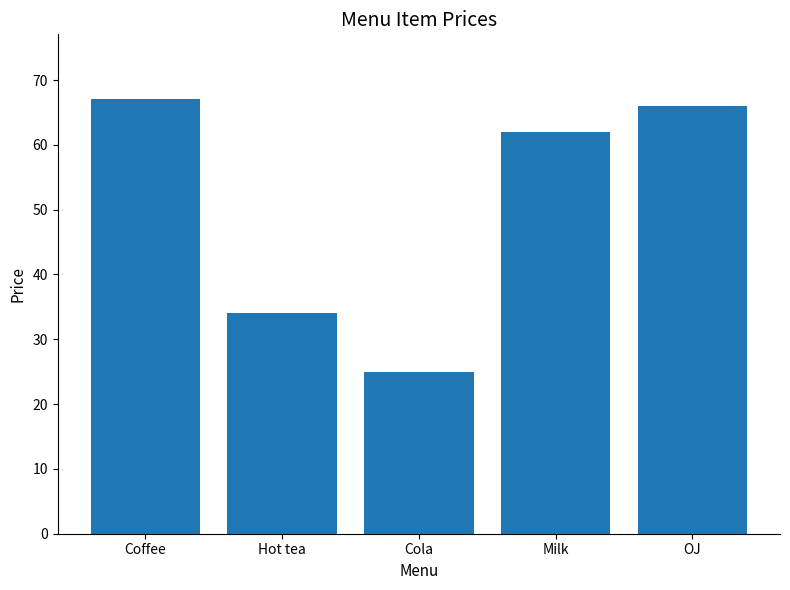

True or false: the data shows 66 at OJ.

True